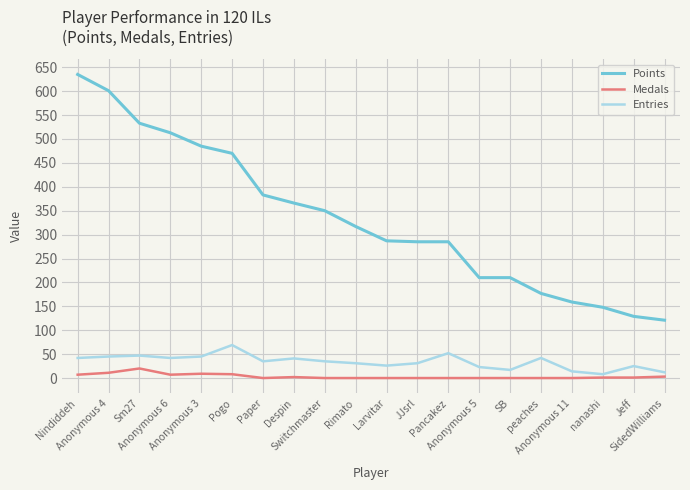

List the series in order of their peak value, lowest first.

Medals, Entries, Points